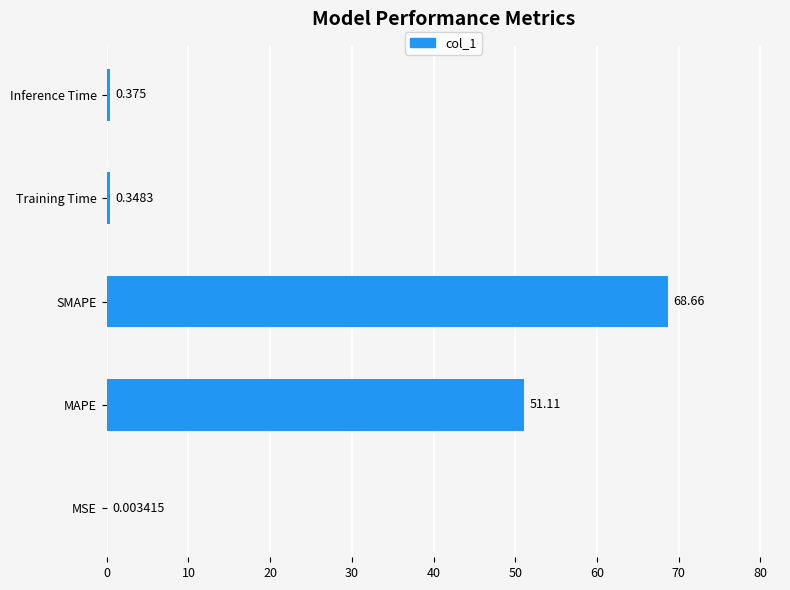

Between MSE and MAPE, which is larger?

MAPE